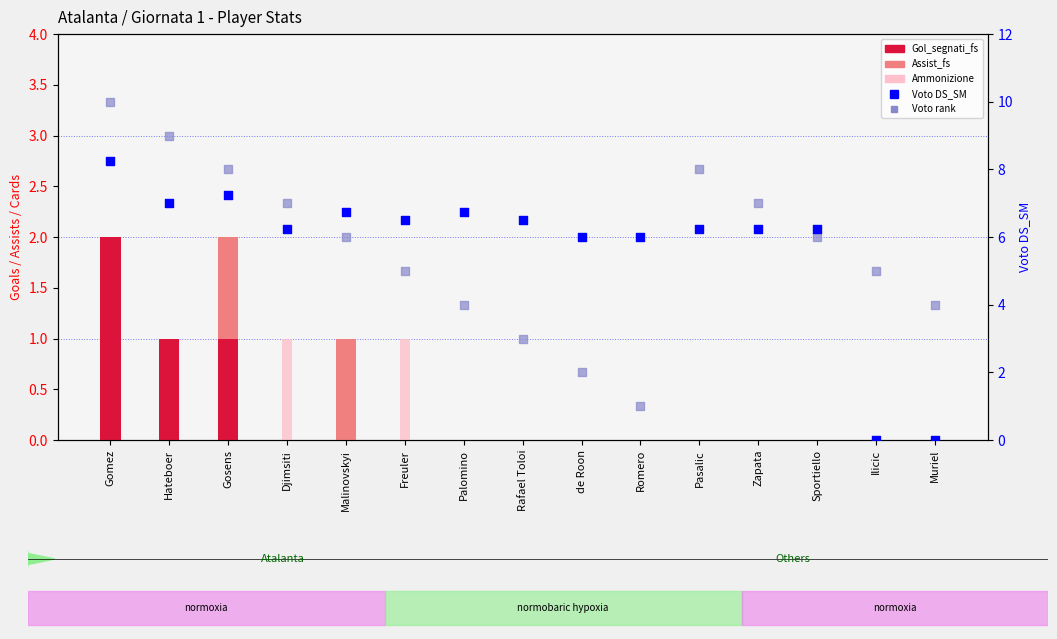

What are all the series names shown in the legend?

Gol_segnati_fs, Assist_fs, Ammonizione, Voto DS_SM, Voto rank (approx)